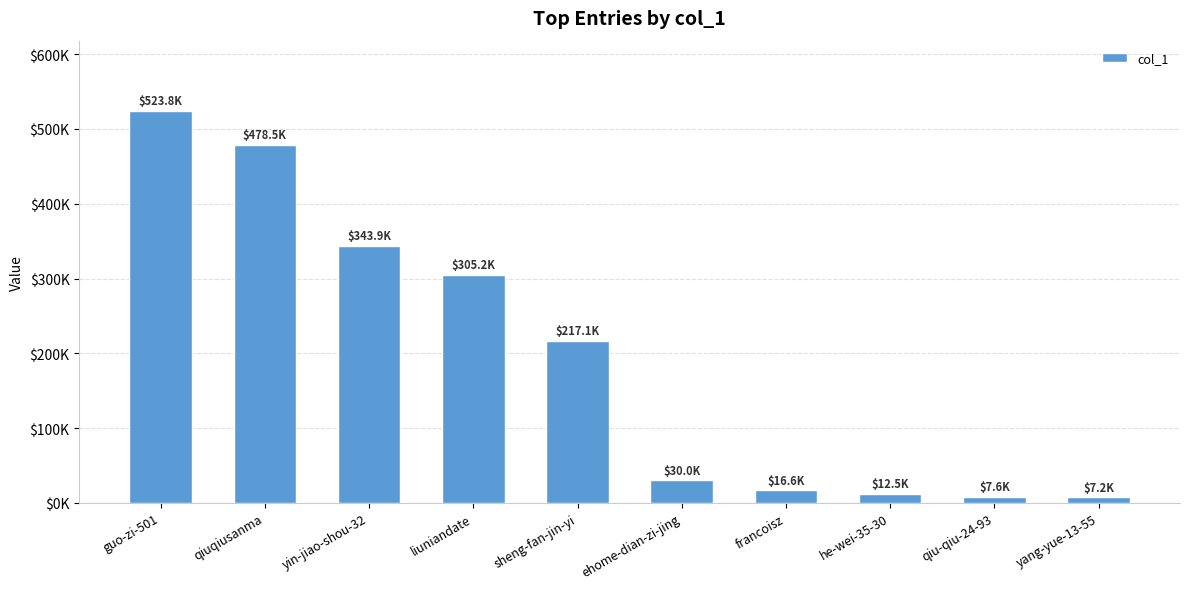

What is the sum of the values at liuniandate and guo-zi-501?

828976